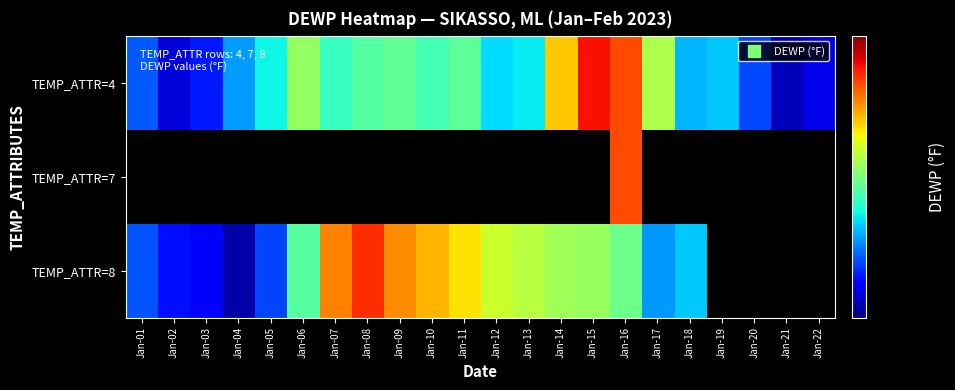

Is it true that TEMP_ATTR=4 equals 42.5 at Jan-04?

True